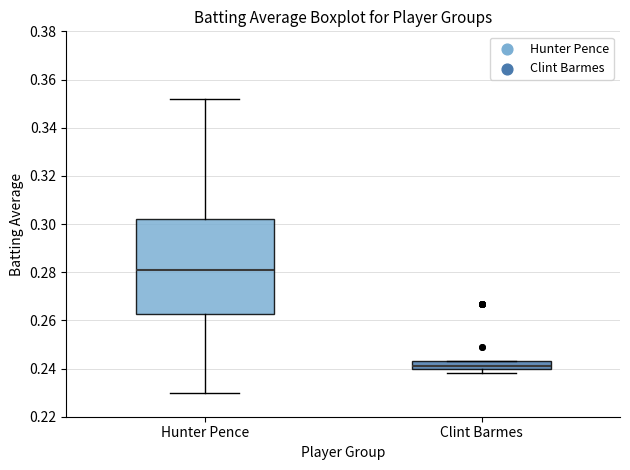

Reading left to right, transcribe this box plot: for each box, give where its median line is, the range the box spans, and where its two whiskers end, as read against the y-axis. The values are not printed on the chart, so give them approximately, as read against the axis.

Hunter Pence: median 0.282, box 0.262 to 0.302, whiskers 0.230 to 0.352
Clint Barmes: median 0.242, box 0.240 to 0.244, whiskers 0.238 to 0.244